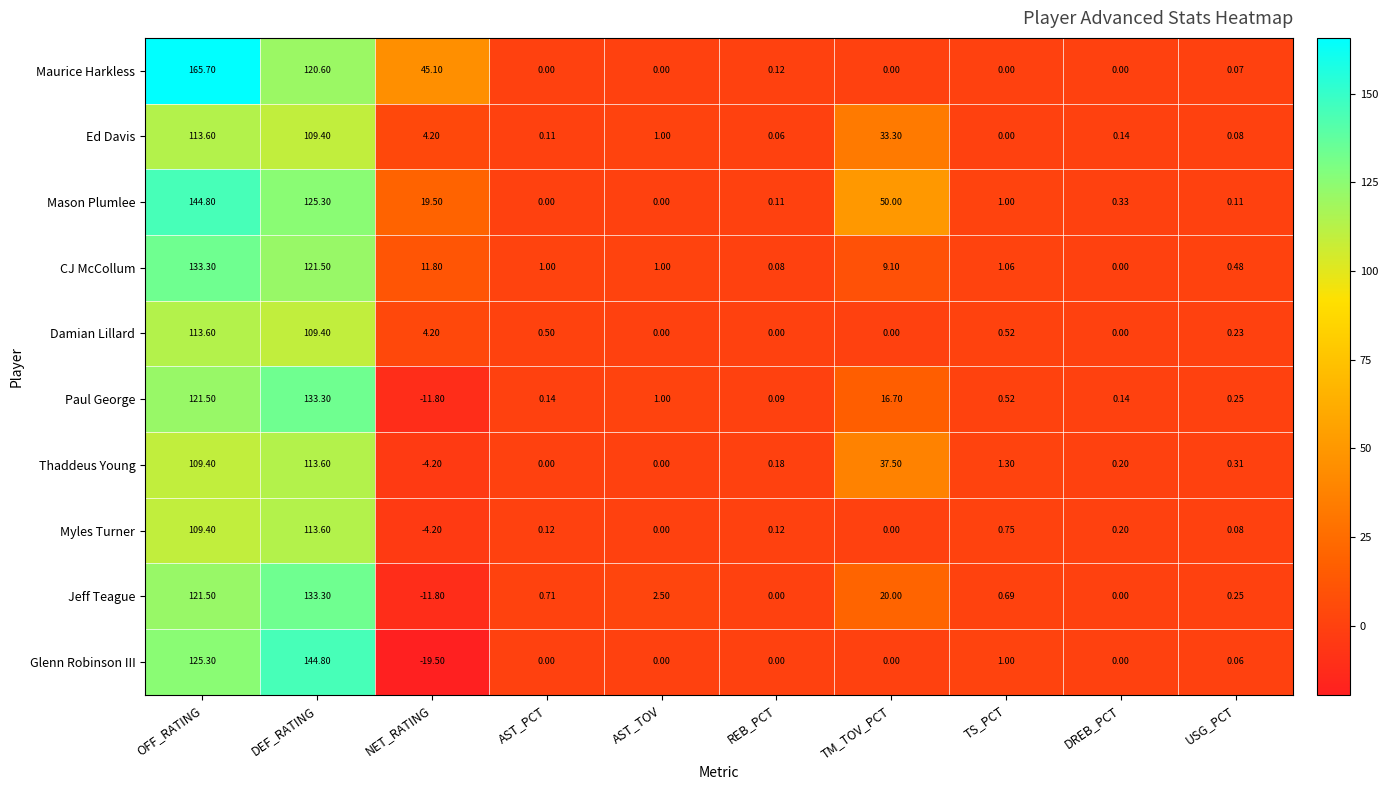

At which label does Ed Davis first exceed 1?

OFF_RATING